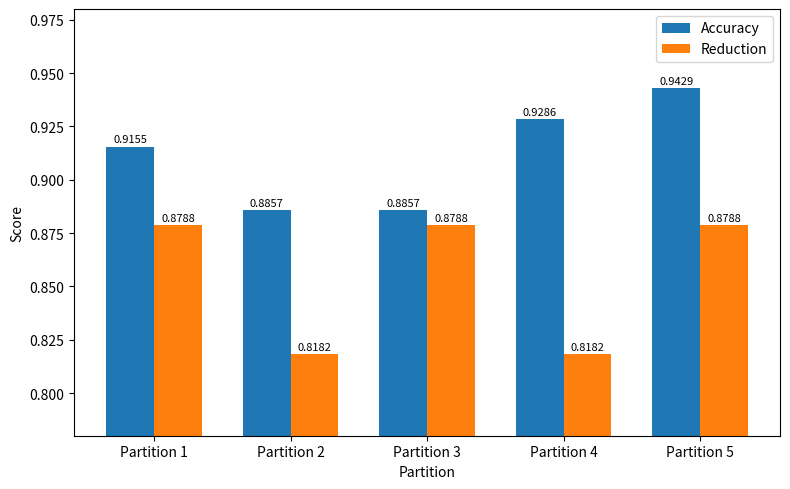

Which series has the largest total across all categories?

Accuracy